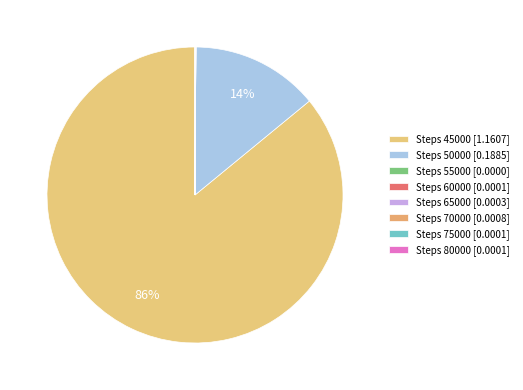

Which category has the biggest portion of the pie?

Steps 45000 [1.1607]